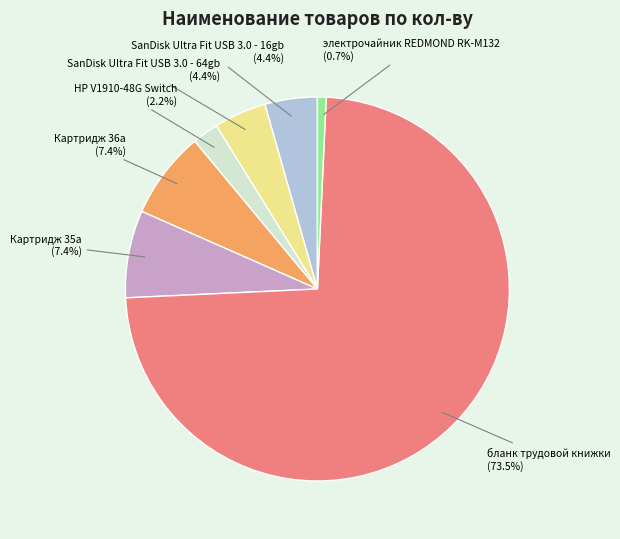

True or false: электрочайник REDMOND RK-M132 accounts for 1% of the total.

True